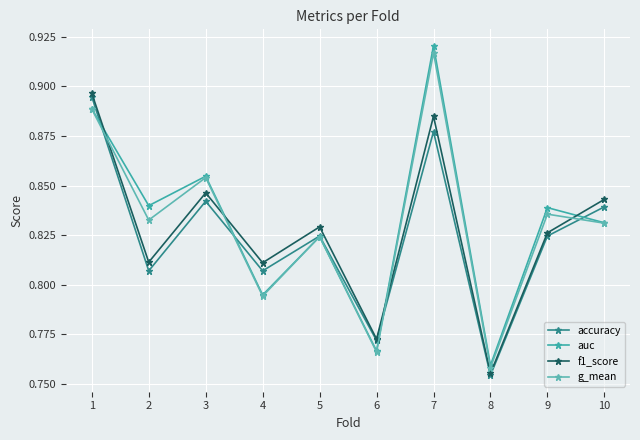

List the series in order of their peak value, lowest first.

accuracy, f1_score, g_mean, auc